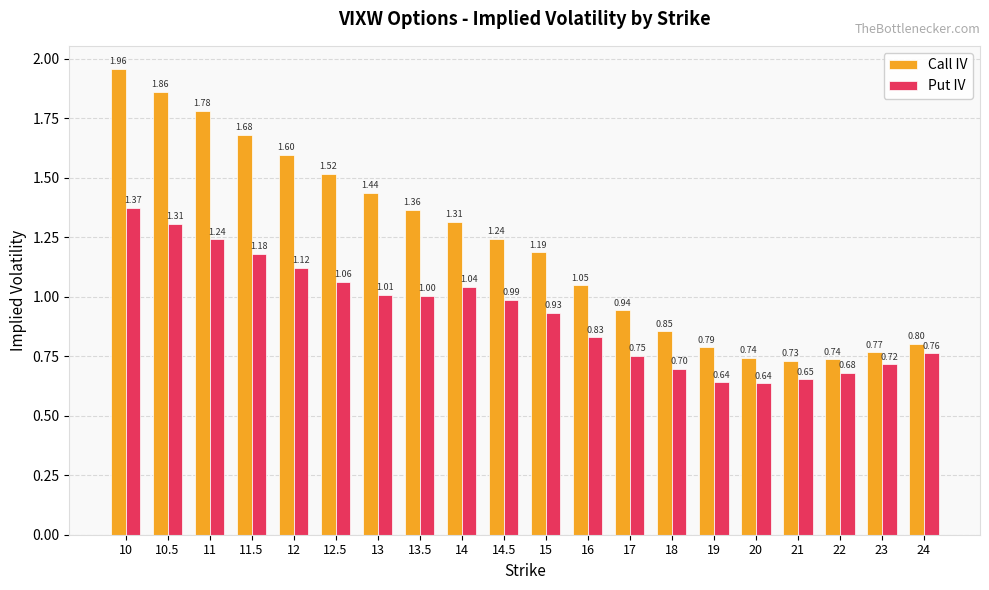

What is the total value across all series at 11?

3.0